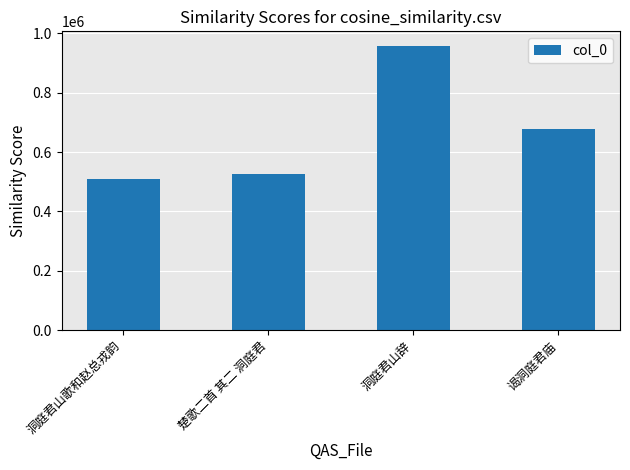

What is the ratio of the value at 谒洞庭君庙 to the value at 楚歌二首 其二 洞庭君?

1.3